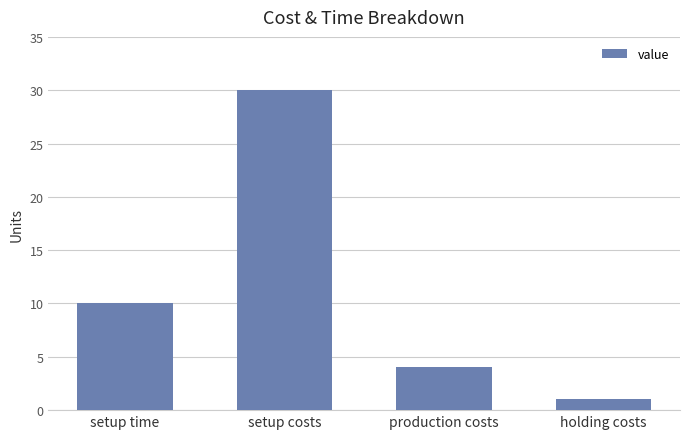

What is the change in value from setup time to setup costs?

+20